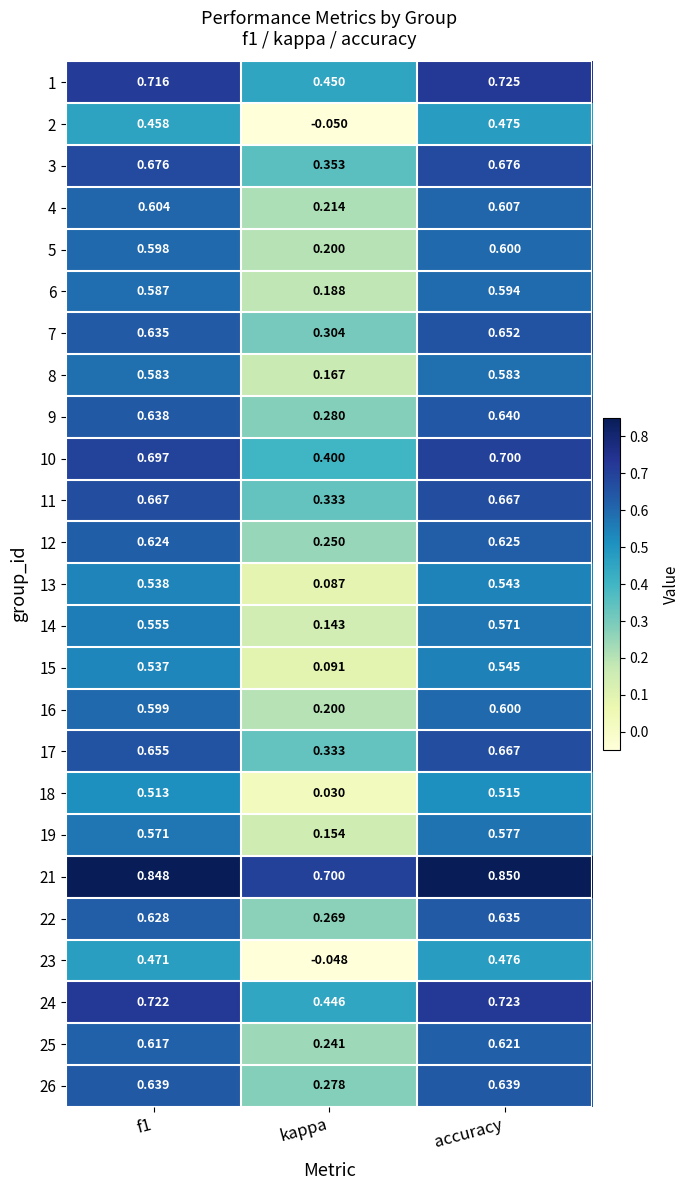

At which category does the chart reach its minimum across all series?

kappa